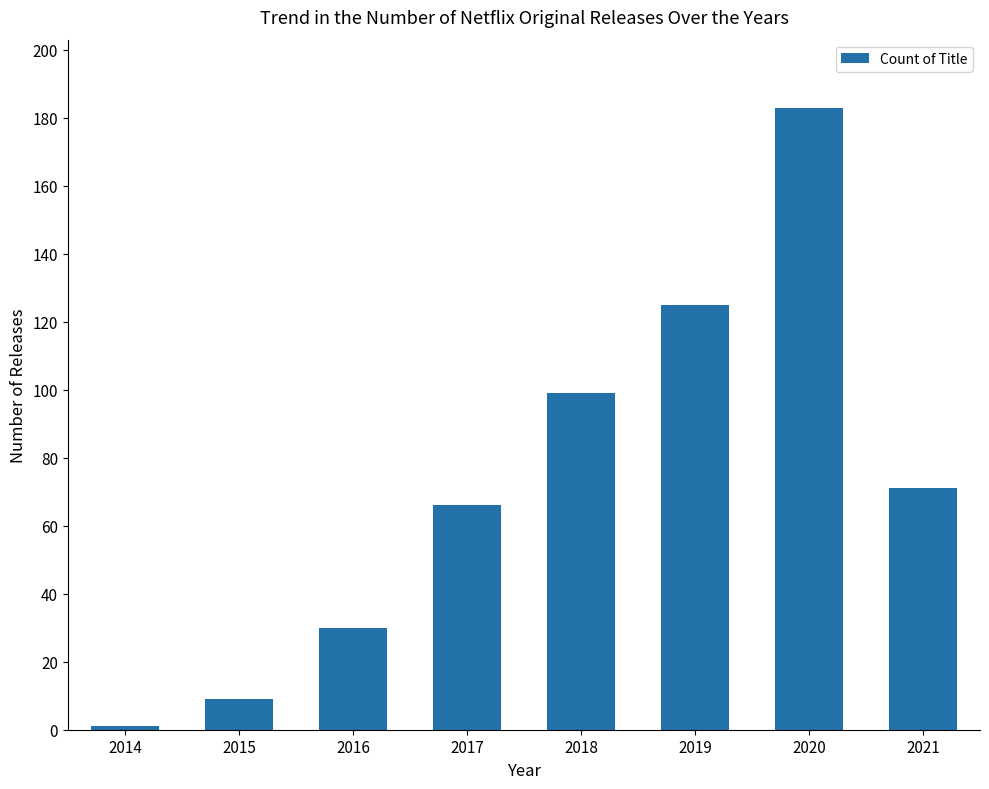

True or false: the data shows 30 at 2016.

True